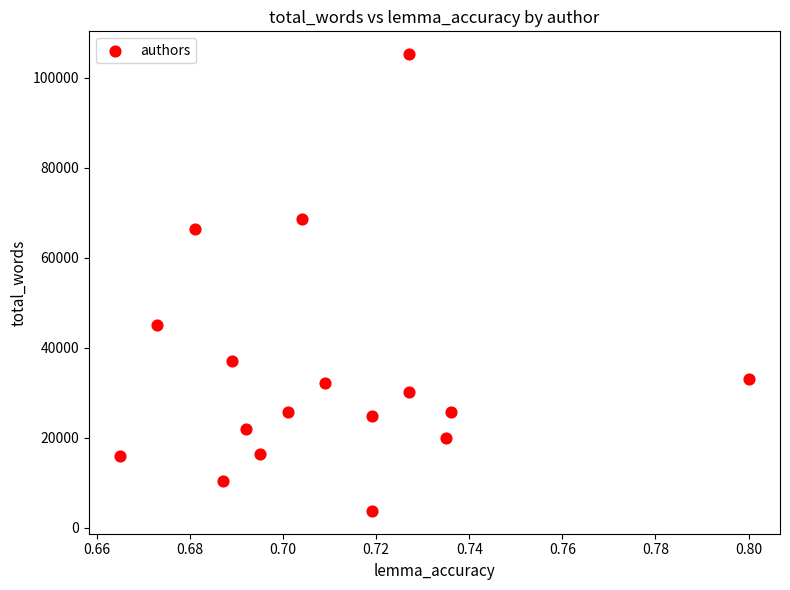

What Y value in the scatter plot is closest to 54485?

45088